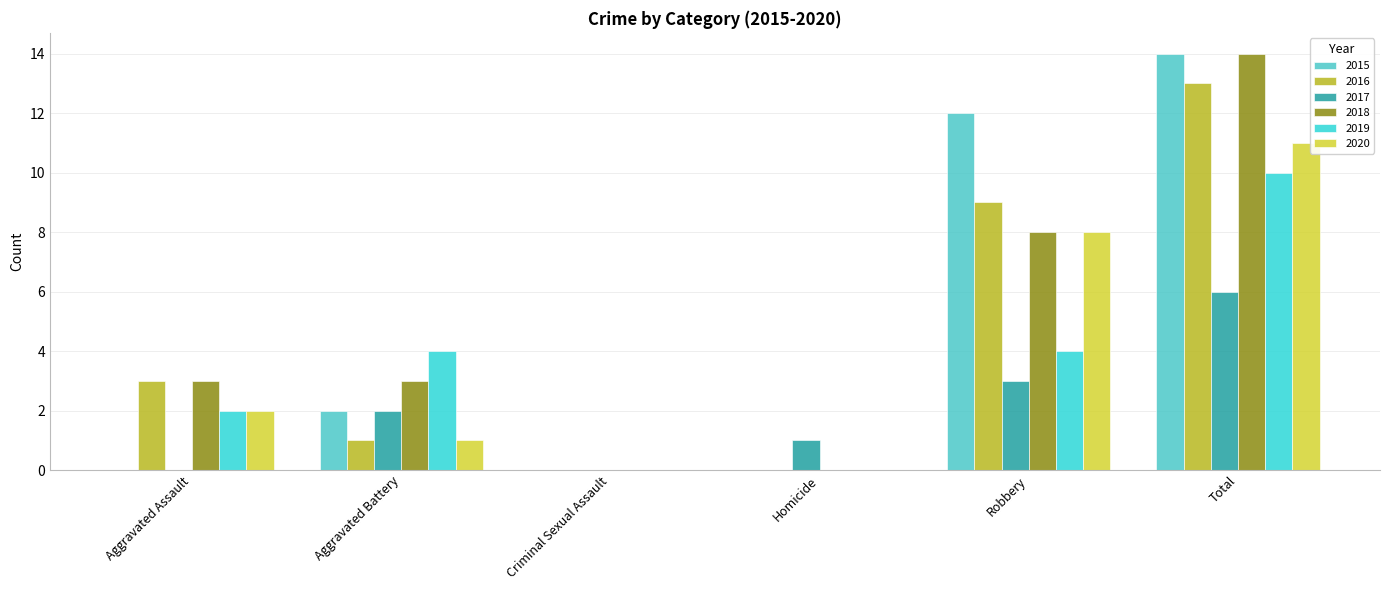

Rank the series by their maximum value, from lowest to highest.

2017, 2019, 2020, 2016, 2015, 2018